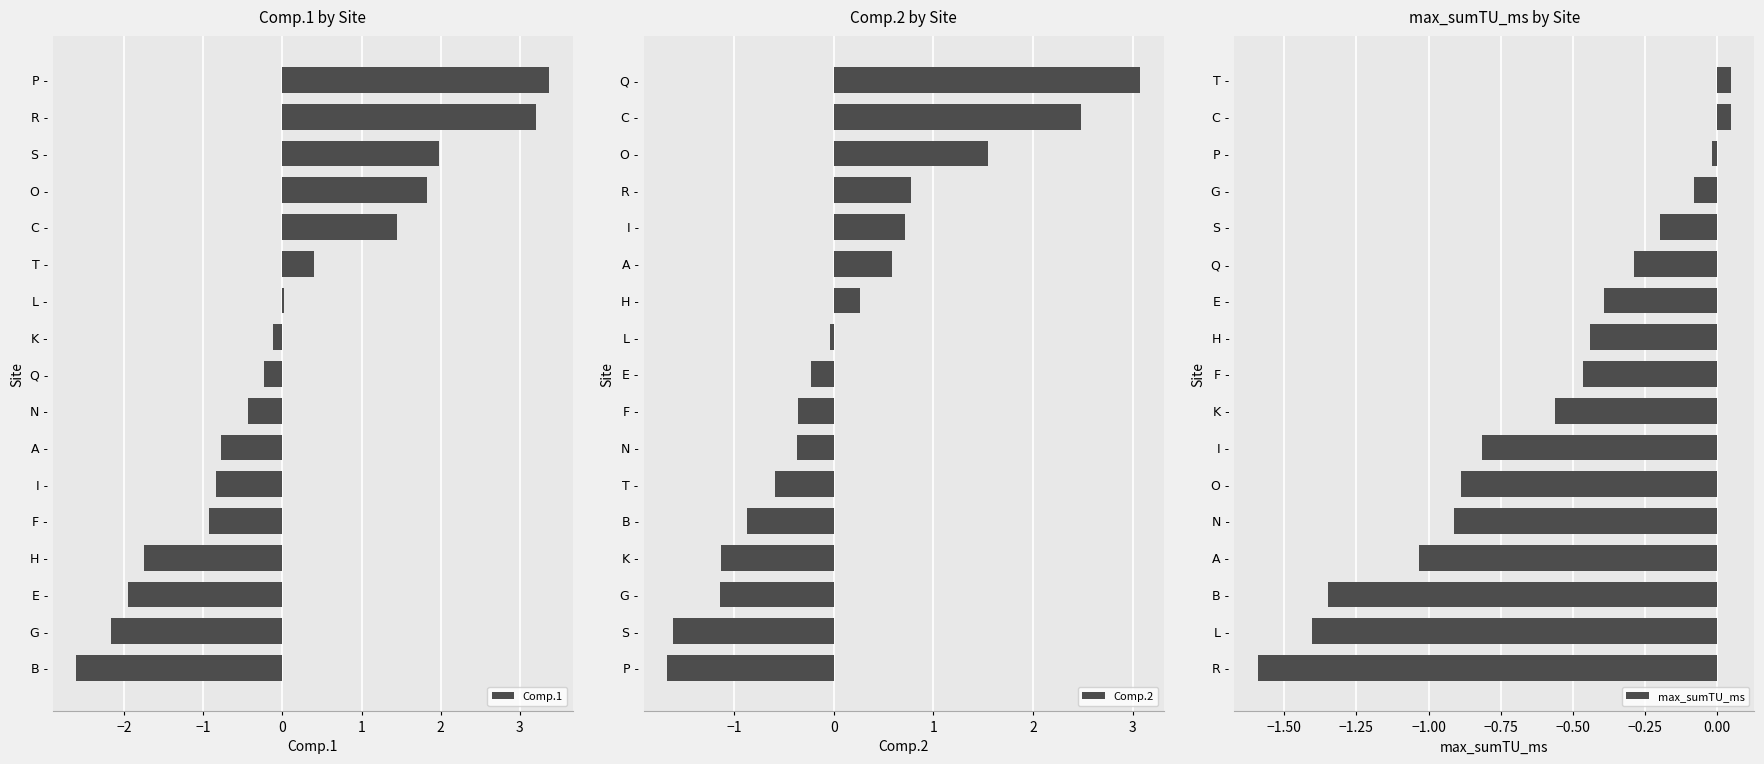

Which category has the highest value in the Comp.1 series?

P -